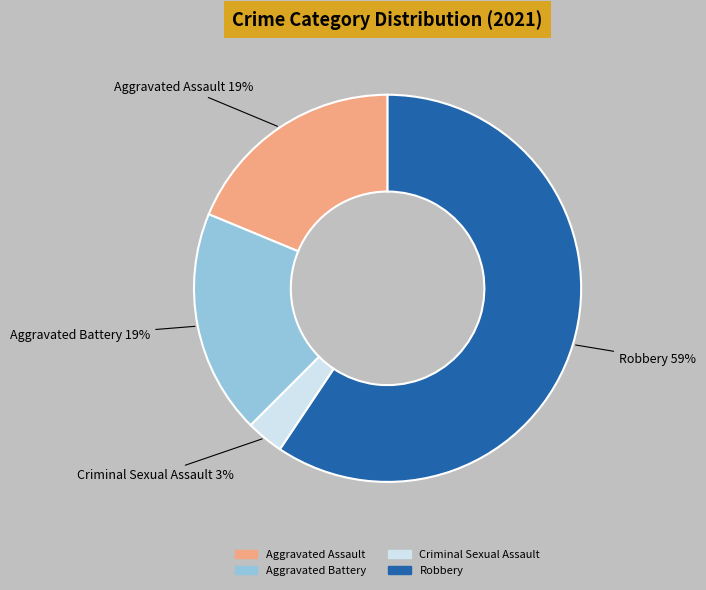

Approximately how many times larger is the value at Aggravated Assault compared to Robbery?

0.3